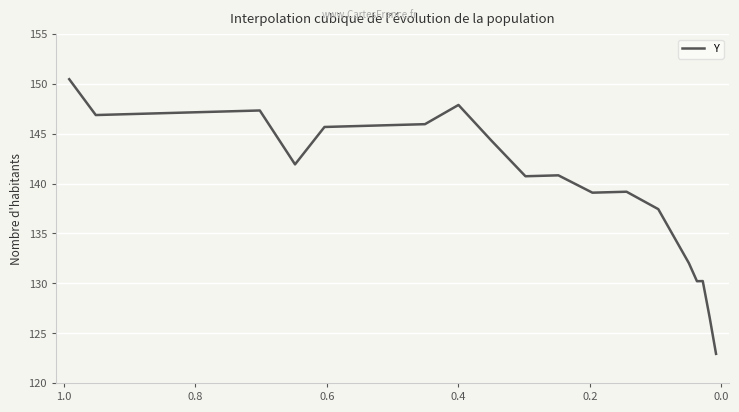

How many categories are shown in the chart?

24